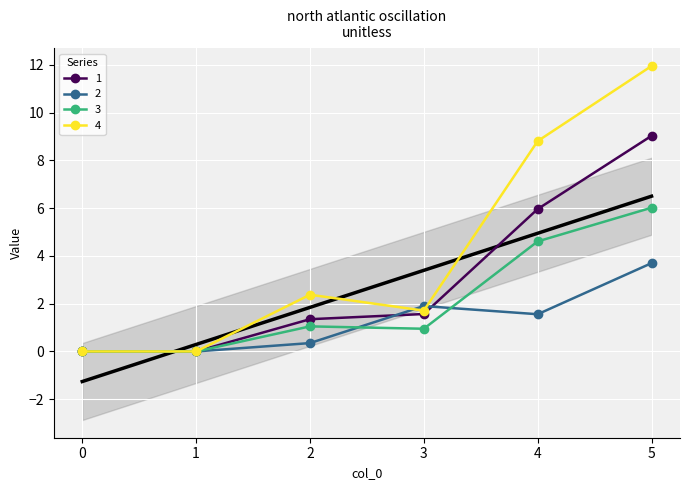

Is the value of 3 at 3 greater than the value of 2 at 4?

No